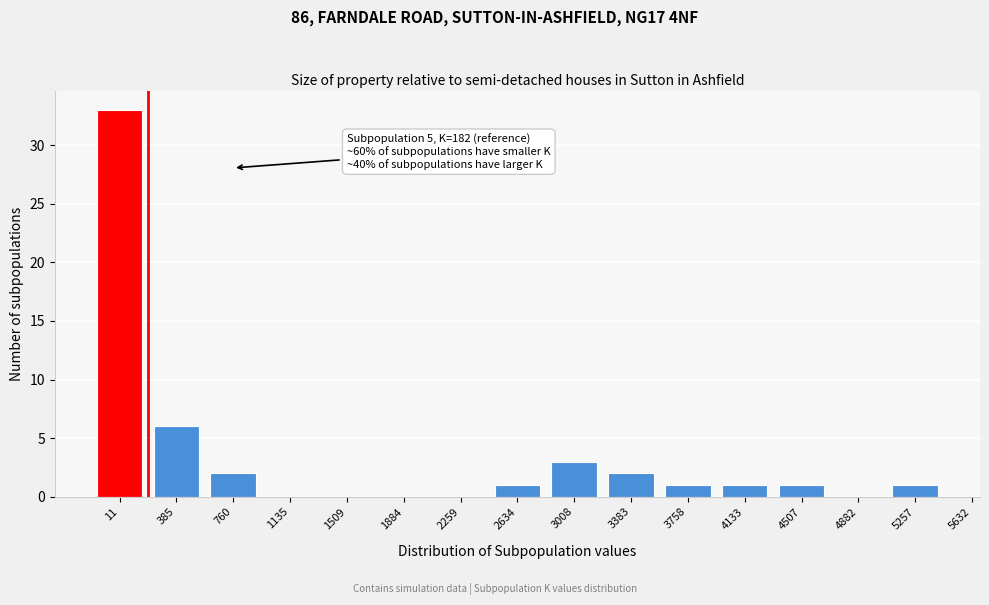

Reading left to right, extract all data points from this chart.

11=33	385=6	760=2	1135=0	1509=0	1884=0	2259=0	2634=1	3008=3	3383=2	3758=1	4133=1	4507=1	4882=0	5257=1